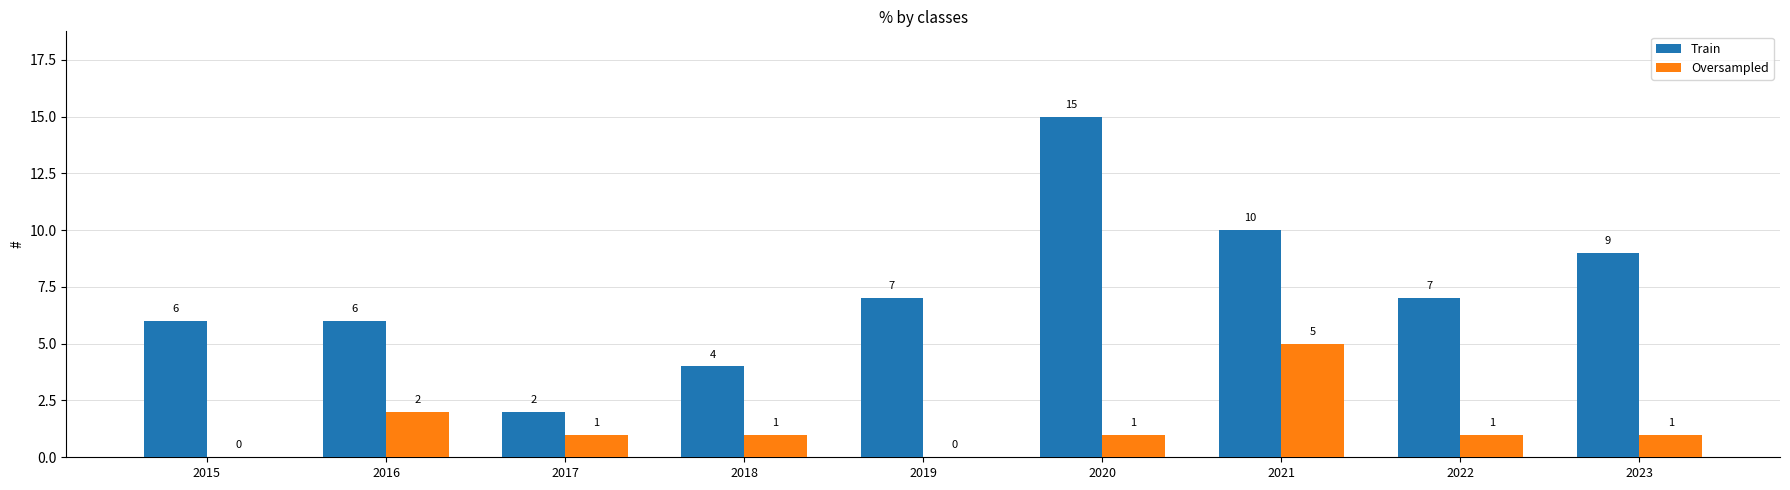

Which category has the highest value in the Train series?

2020